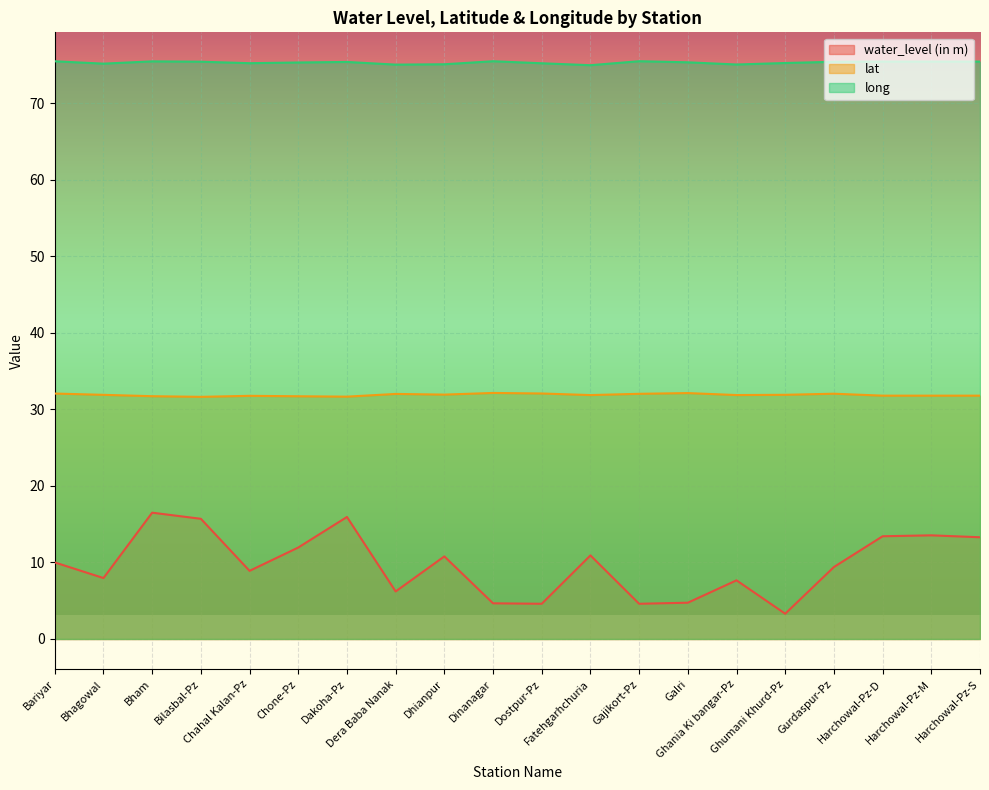

Reading right to left, extract all data points from this chart.

water_level (in m): 13.3	13.5	13.4	9.4	3.3	7.7	4.7	4.6	10.9	4.6	4.7	10.8	6.2	15.9	11.9	8.9	15.7	16.5	8.0	10.0
lat: 31.8	31.8	31.8	32.0	31.9	31.9	32.1	32.0	31.9	32.1	32.1	31.9	32.0	31.7	31.7	31.8	31.6	31.7	31.9	32.1
long: 75.4	75.4	75.4	75.4	75.2	75.0	75.3	75.5	75.0	75.2	75.5	75.1	75.0	75.4	75.3	75.2	75.4	75.5	75.2	75.5